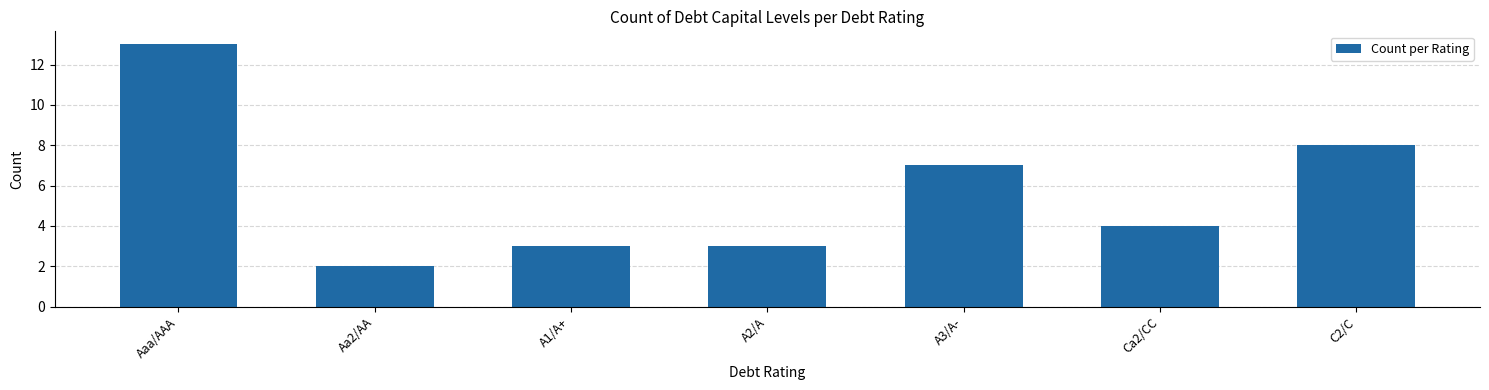

True or false: the data shows 5 at A2/A.

False